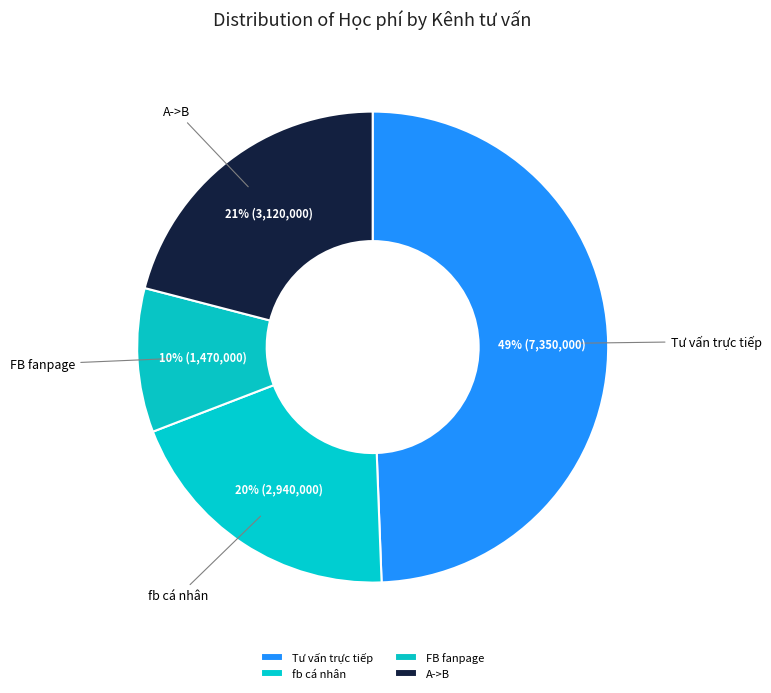

Is the sum of FB fanpage and A->B greater than half?

No